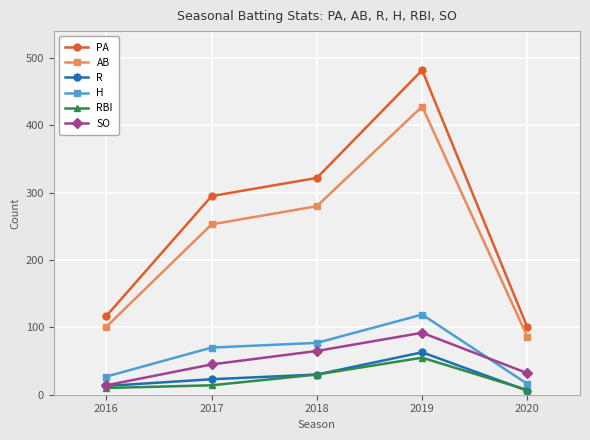

At which category is the sum across all series the highest?

2019